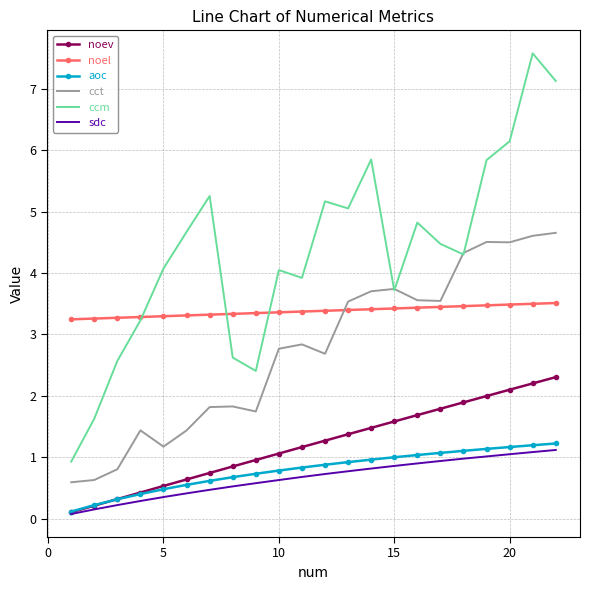

What is the lowest value of the noev series?

0.1